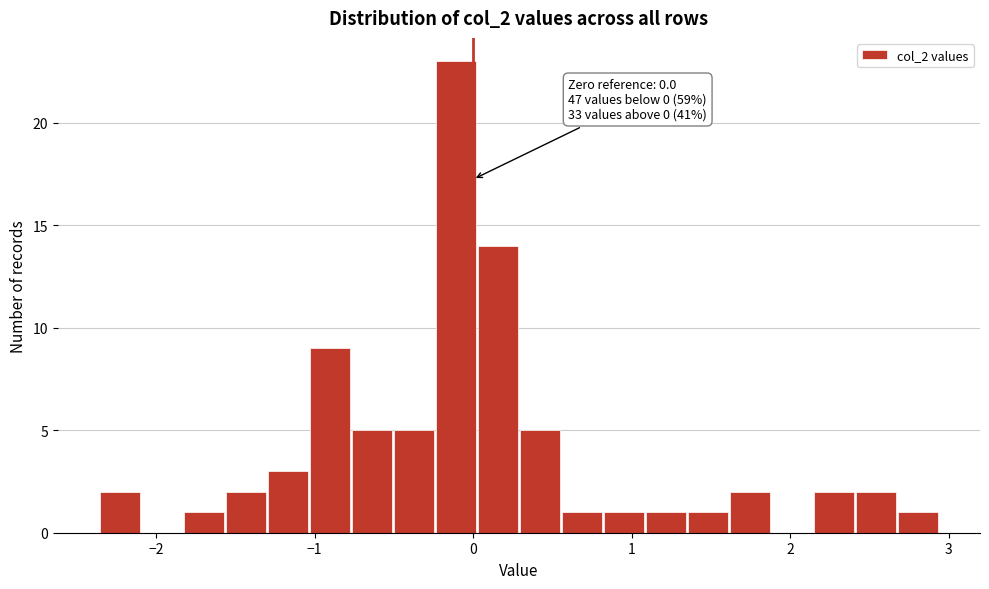

Around what value on the x-axis is the tallest bar? Give the approximate position of its centre, as read against the axis.

-0.1